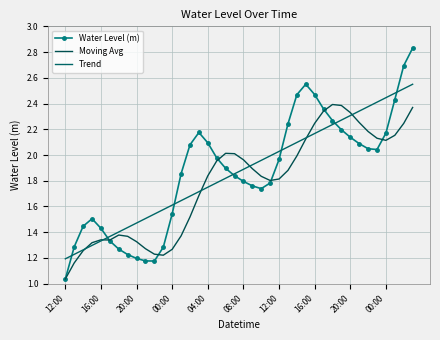

True or false: Moving Avg has more than 0 interior local peaks.

True